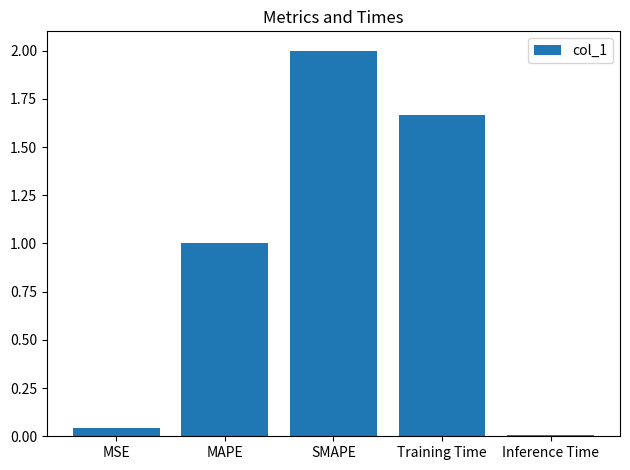

Does the chart contain stacked bars?

No